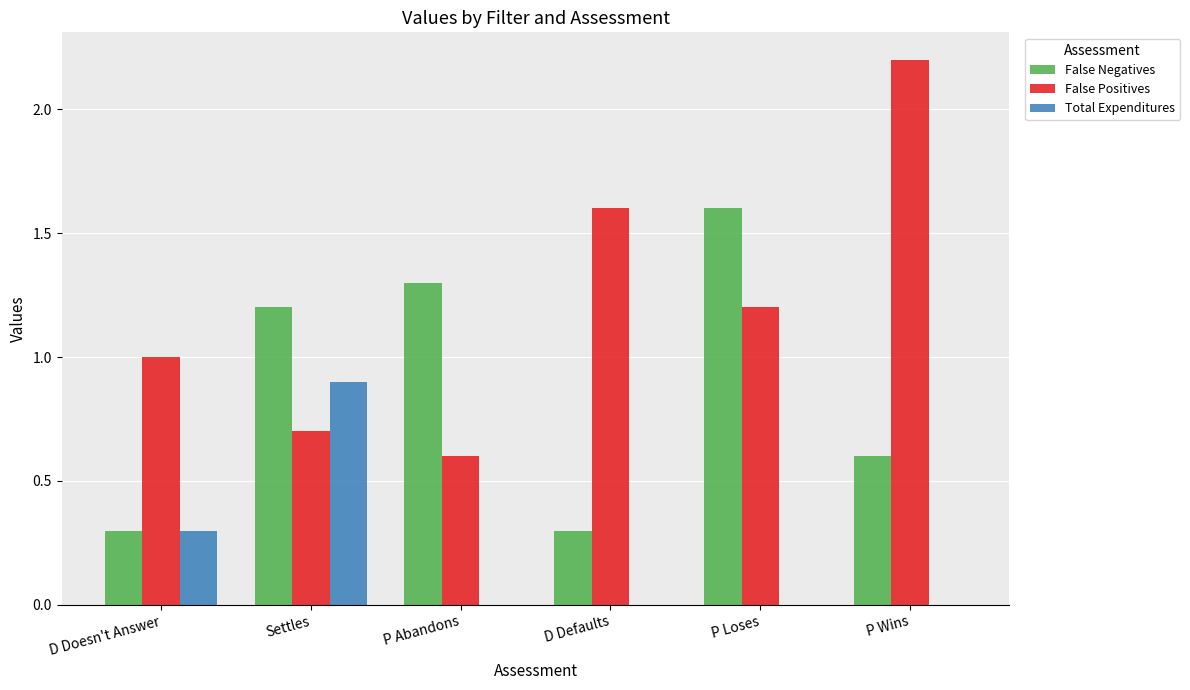

Which series has the largest total across all categories?

False Positives